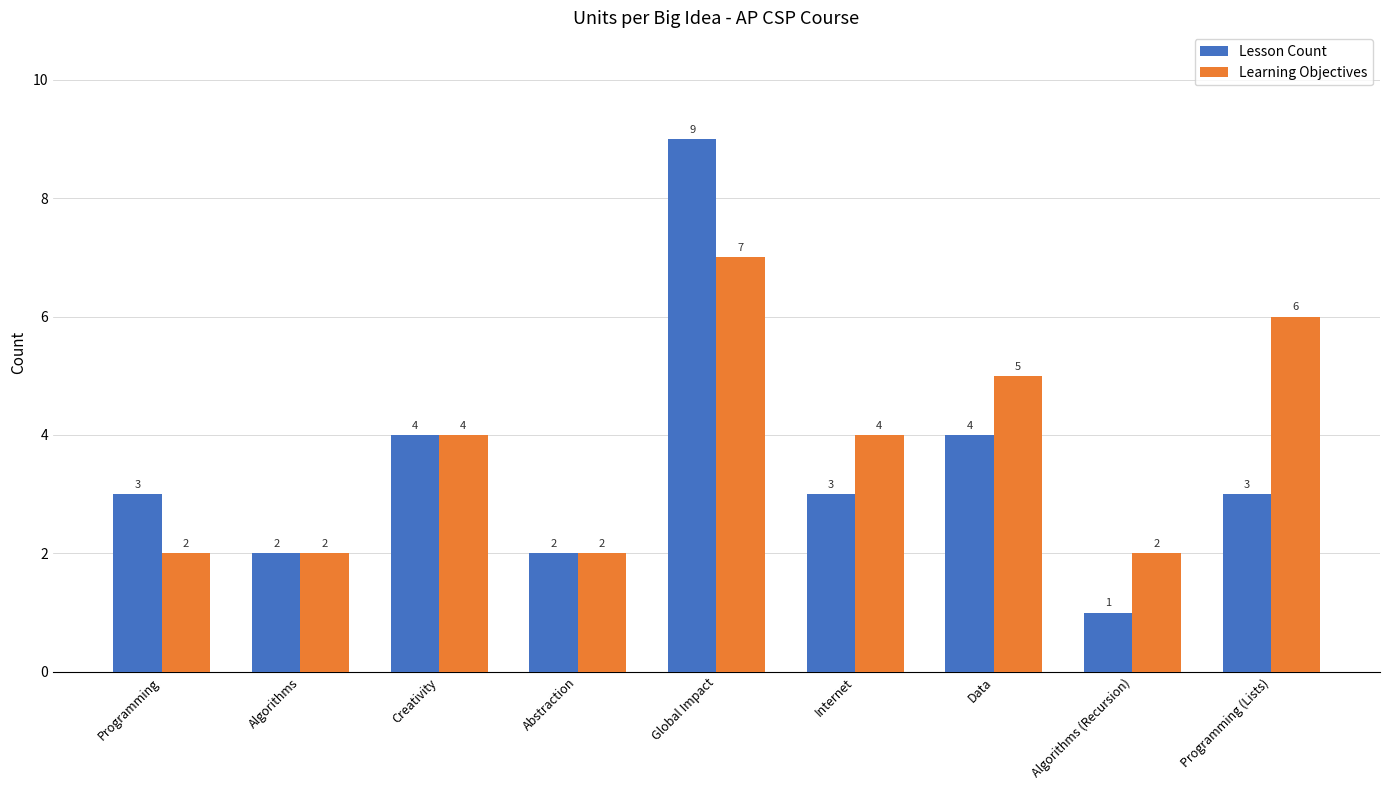

Reading right to left, list all the values displayed in this chart.

Lesson Count: Programming (Lists)=3	Algorithms (Recursion)=1	Data=4	Internet=3	Global Impact=9	Abstraction=2	Creativity=4	Algorithms=2	Programming=3
Learning Objectives: Programming (Lists)=6	Algorithms (Recursion)=2	Data=5	Internet=4	Global Impact=7	Abstraction=2	Creativity=4	Algorithms=2	Programming=2